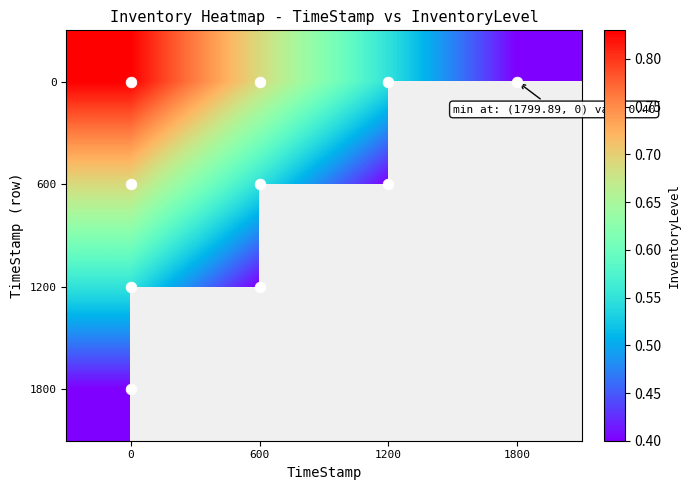

Rank the categories by 1800 value from highest to lowest.

0, 600, 1200, 1800